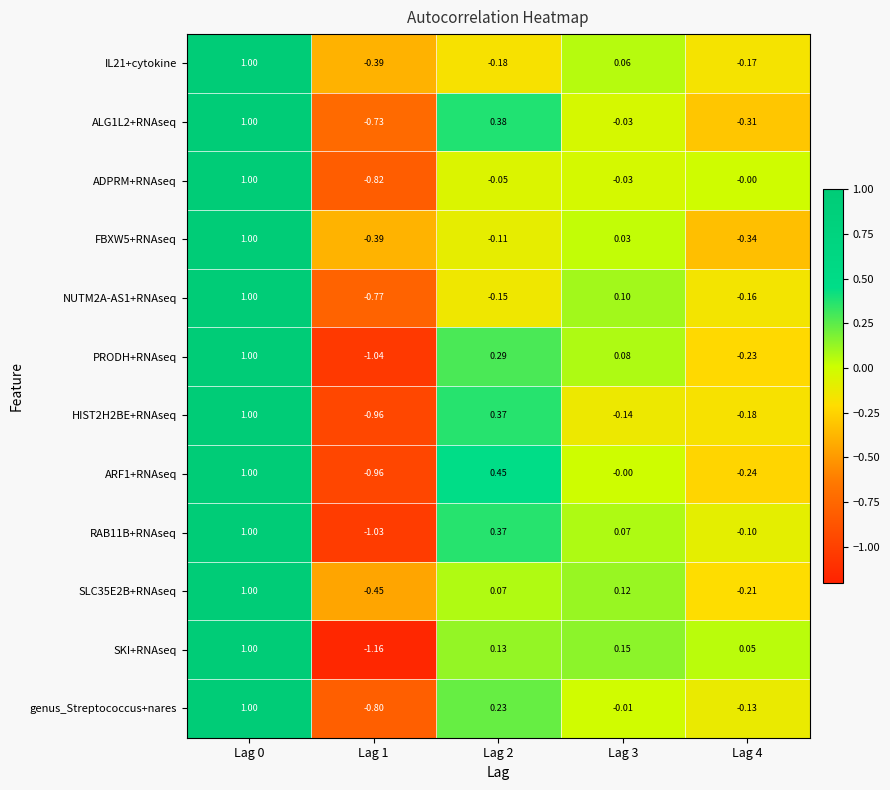

Which series has the widest spread of values?

SKI+RNAseq